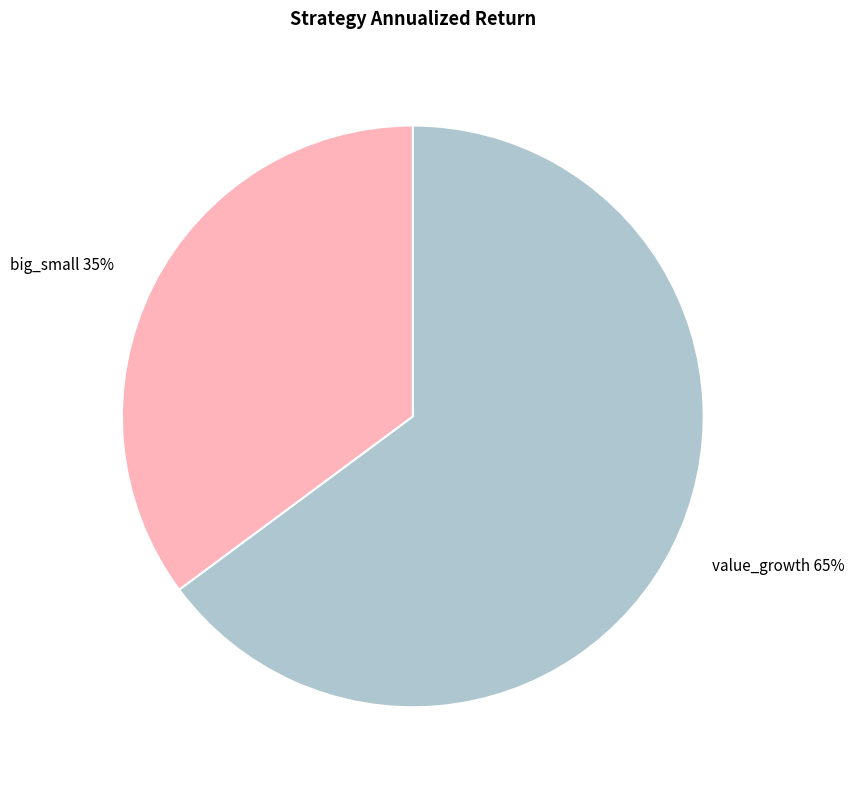

Rank the categories by value from highest to lowest.

value_growth, big_small